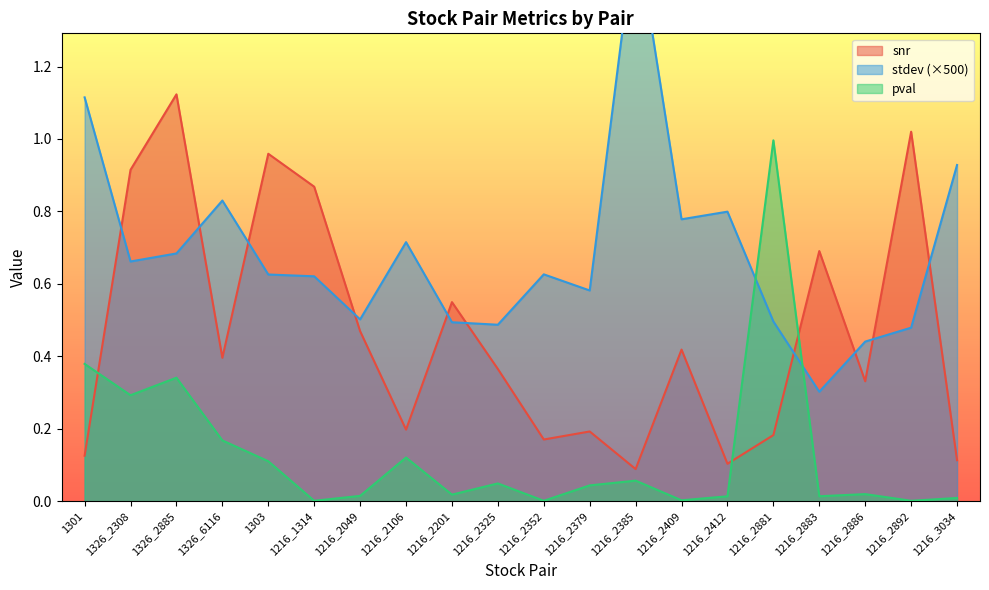

List the series in order of their peak value, lowest first.

pval, snr, stdev